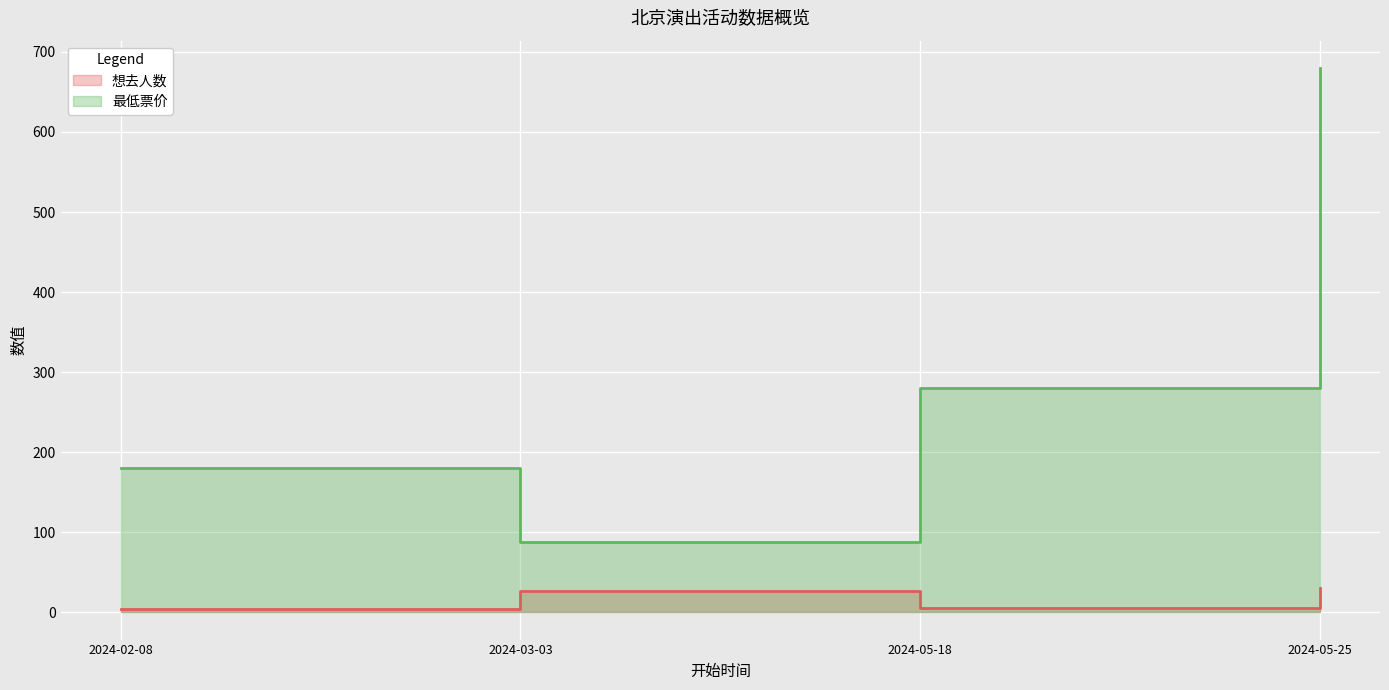

Where does the 最低票价 series first go above 280?

2024-05-25